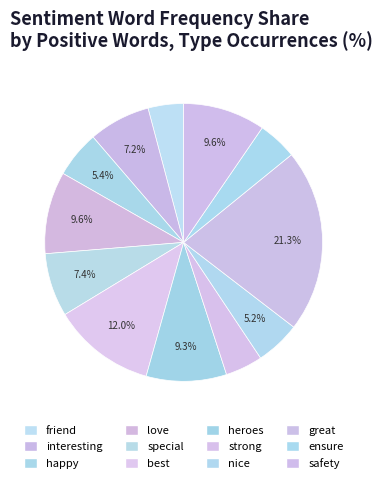

Is there any slice that represents more than half of the pie?

No